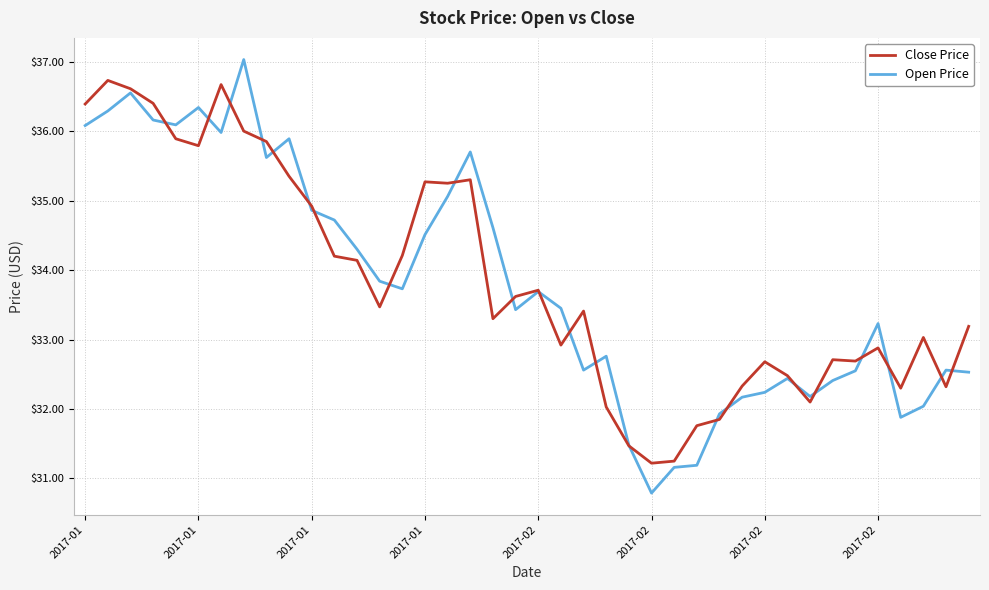

List the series in order of their peak value, lowest first.

Close Price, Open Price